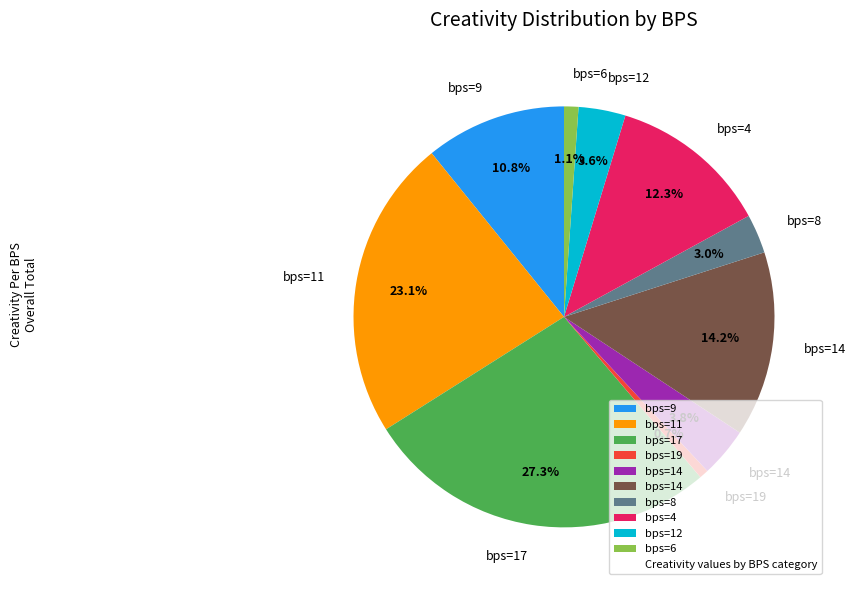

Is there a majority slice in this chart?

No